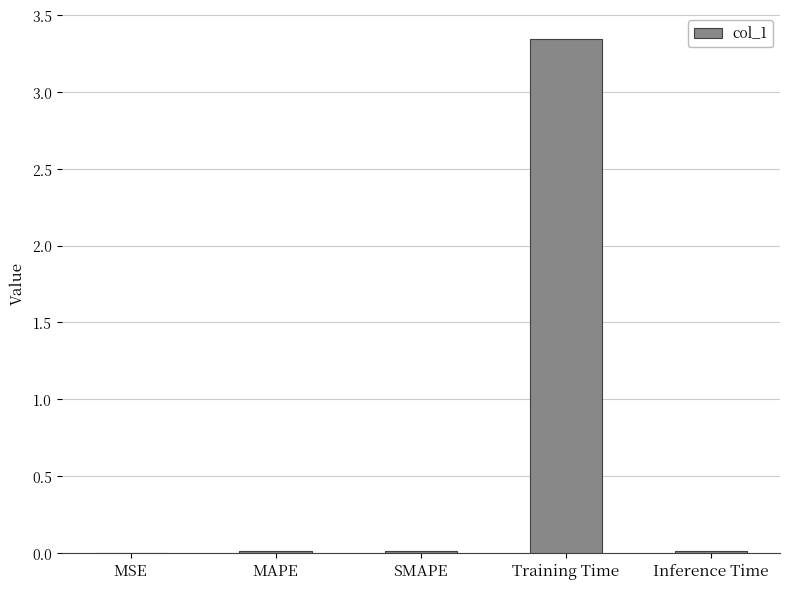

Which has a higher value, Training Time or MSE?

Training Time